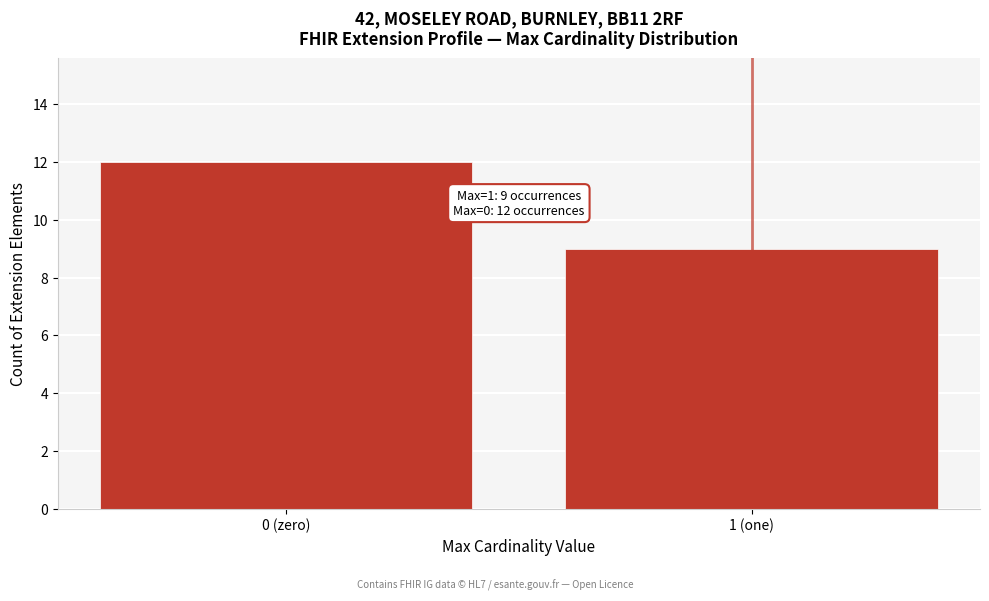

Reading left to right, extract all data points from this chart.

12	9